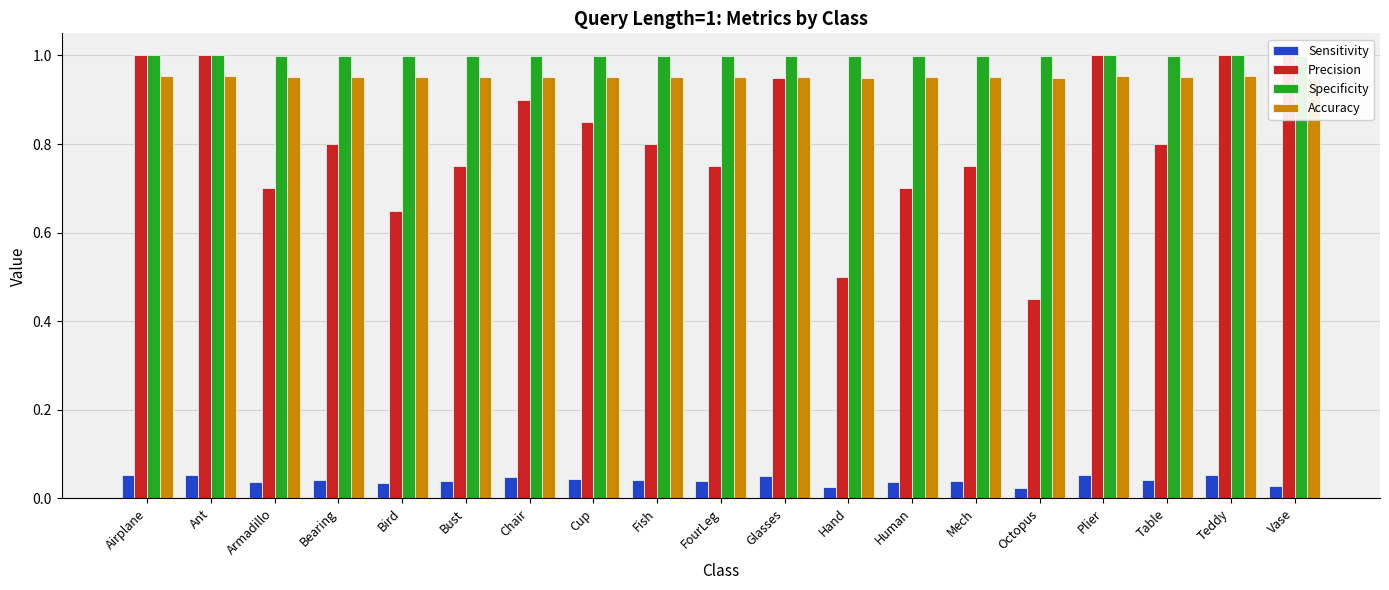

The value of Specificity at Ant is 1.0. True or false?

True